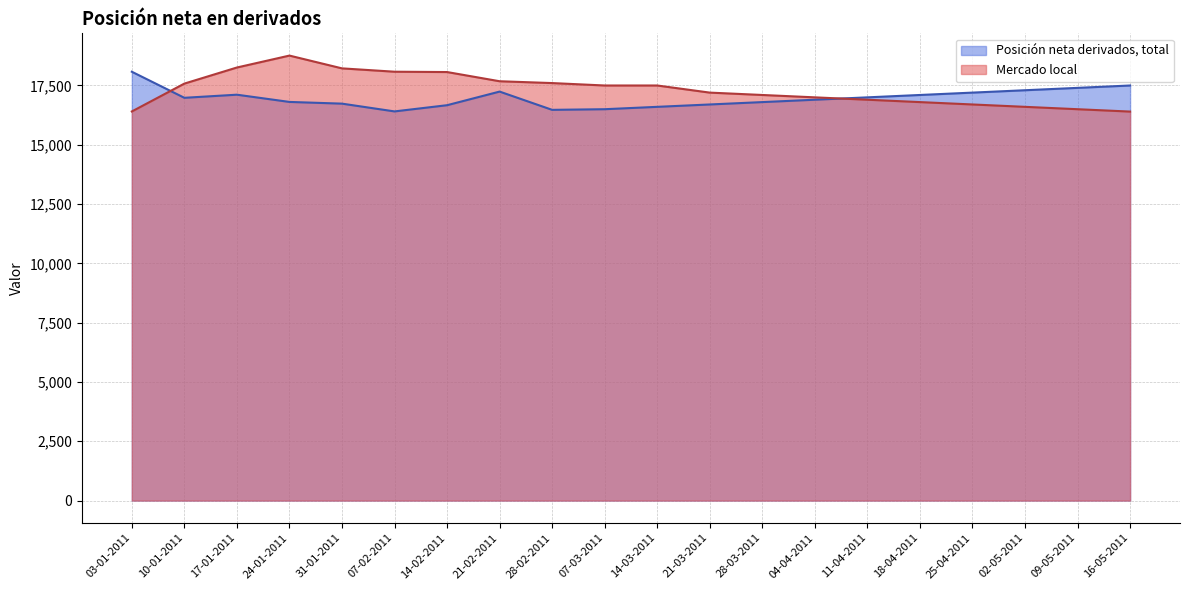

The value of Mercado local at 09-05-2011 is 16500. True or false?

True